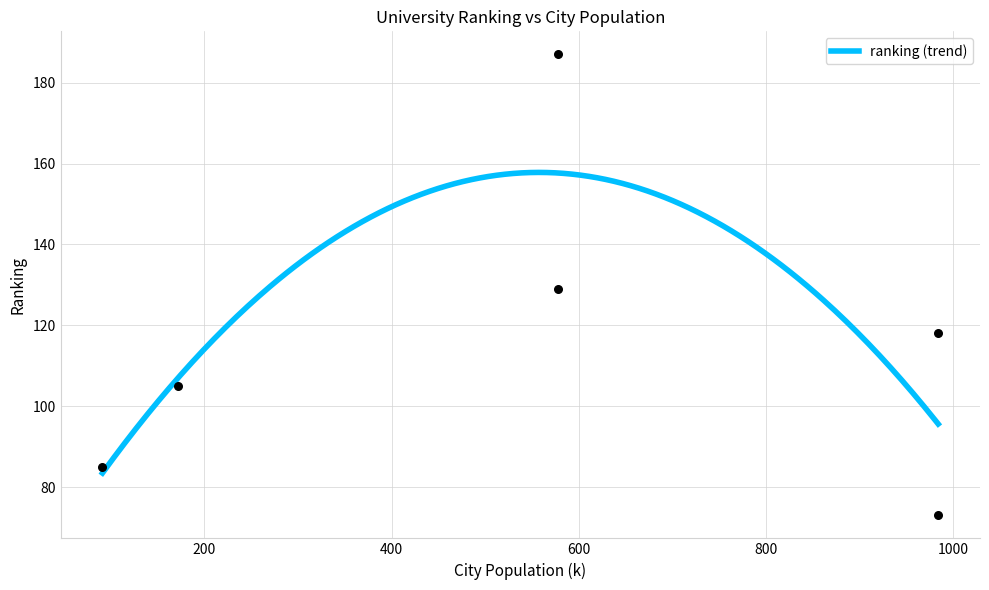

What is the ratio of the value at 91 to the value at 578?

0.5